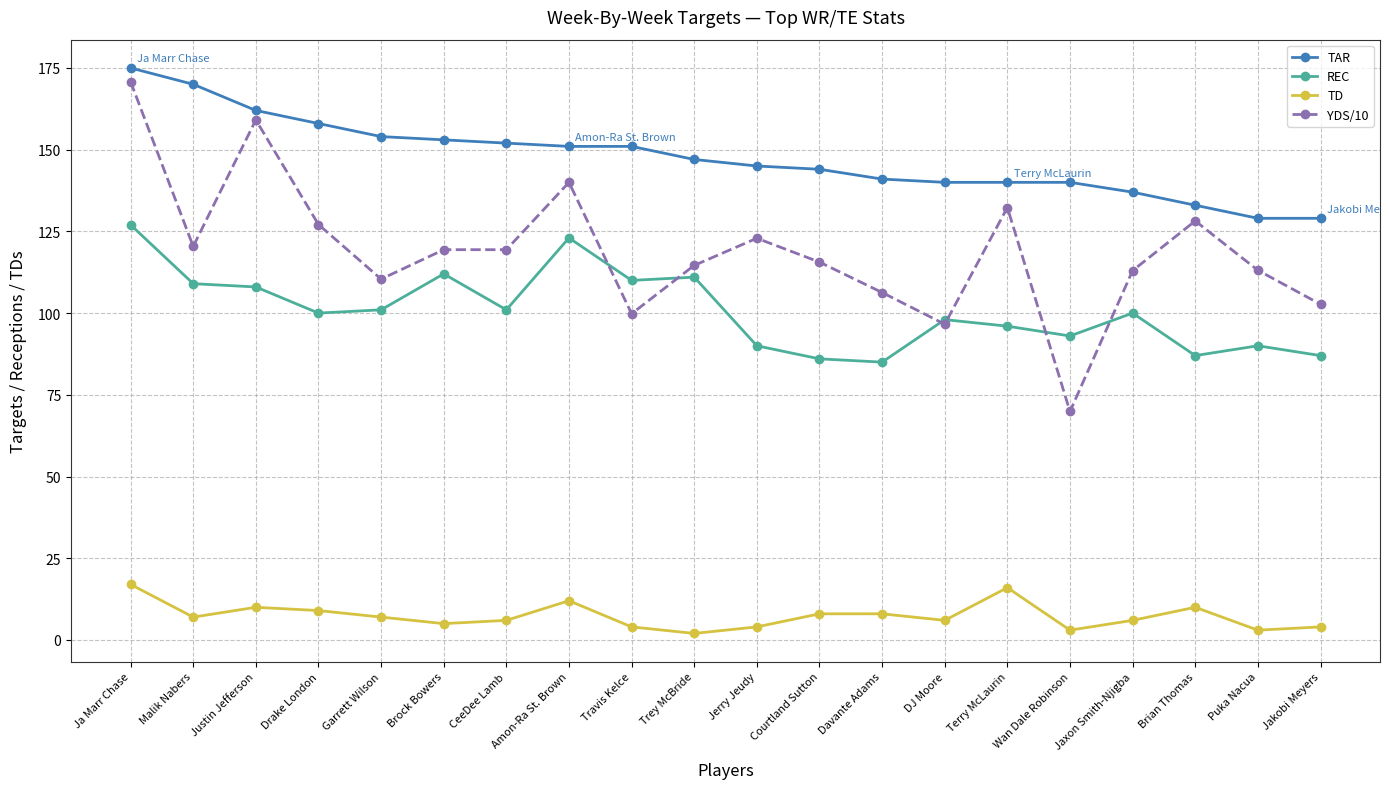

How many values in the TD series are below 7?

10